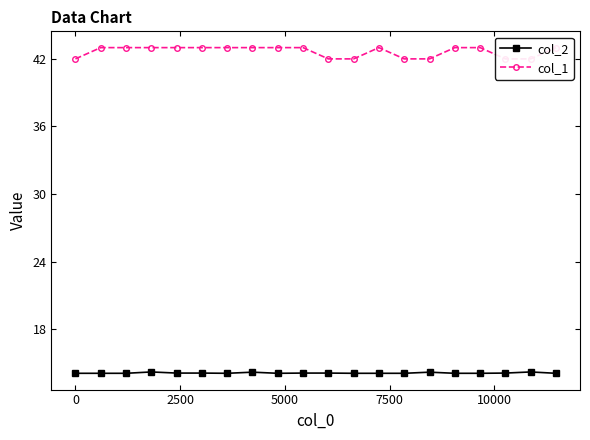

What are all the series names shown in the legend?

col_2, col_1